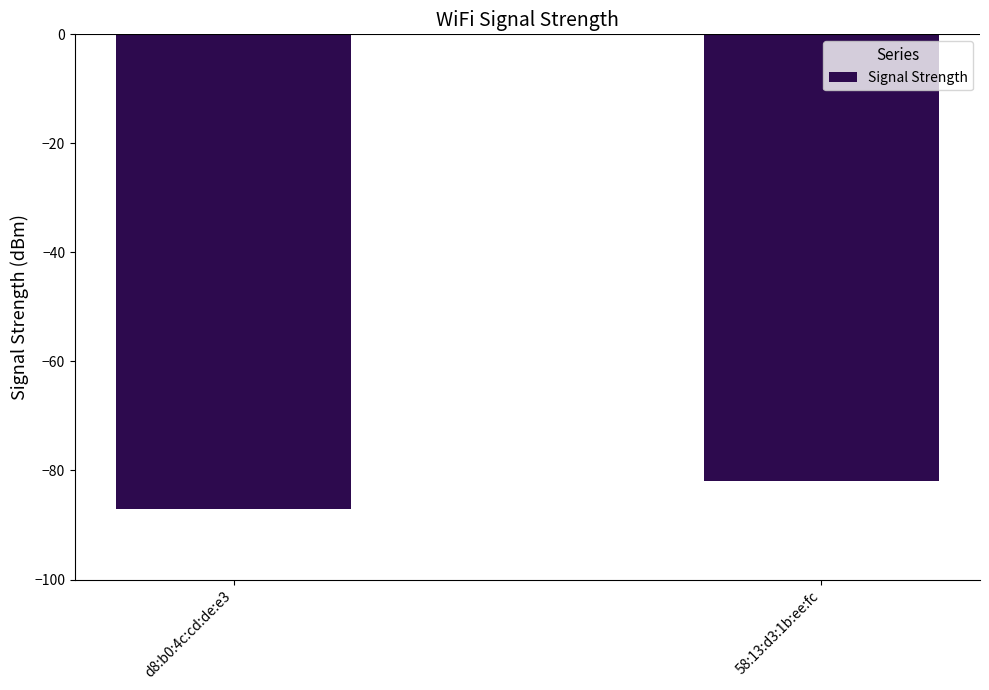

What is the difference between the values at 58:13:d3:1b:ee:fc and d8:b0:4c:cd:de:e3?

5